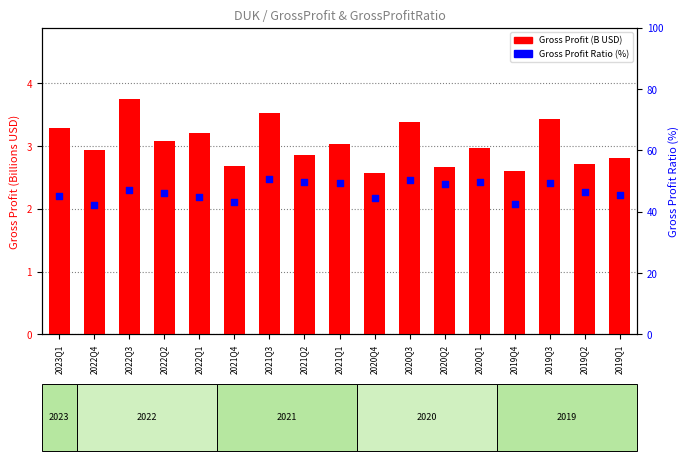

Is the value of Gross Profit (B USD) at 2019Q2 greater than the value of Gross Profit Ratio (%) at 2021Q3?

No